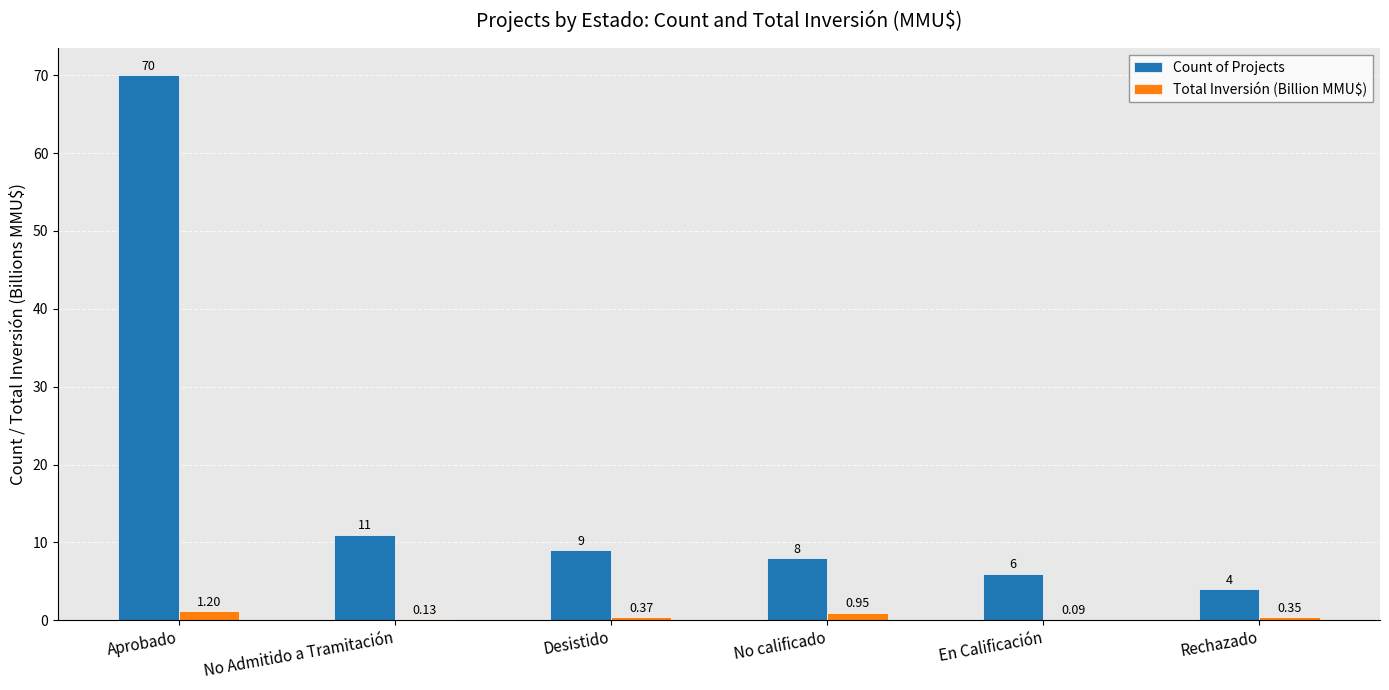

Where does the Count of Projects series first go above 9?

Aprobado